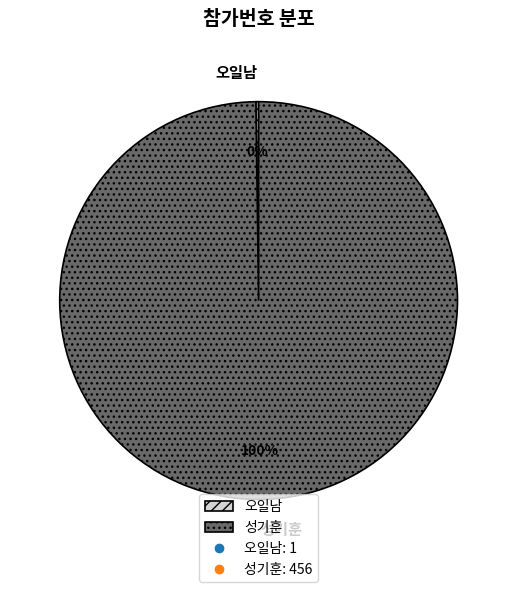

To the nearest percent, what is the average slice percentage?

50%